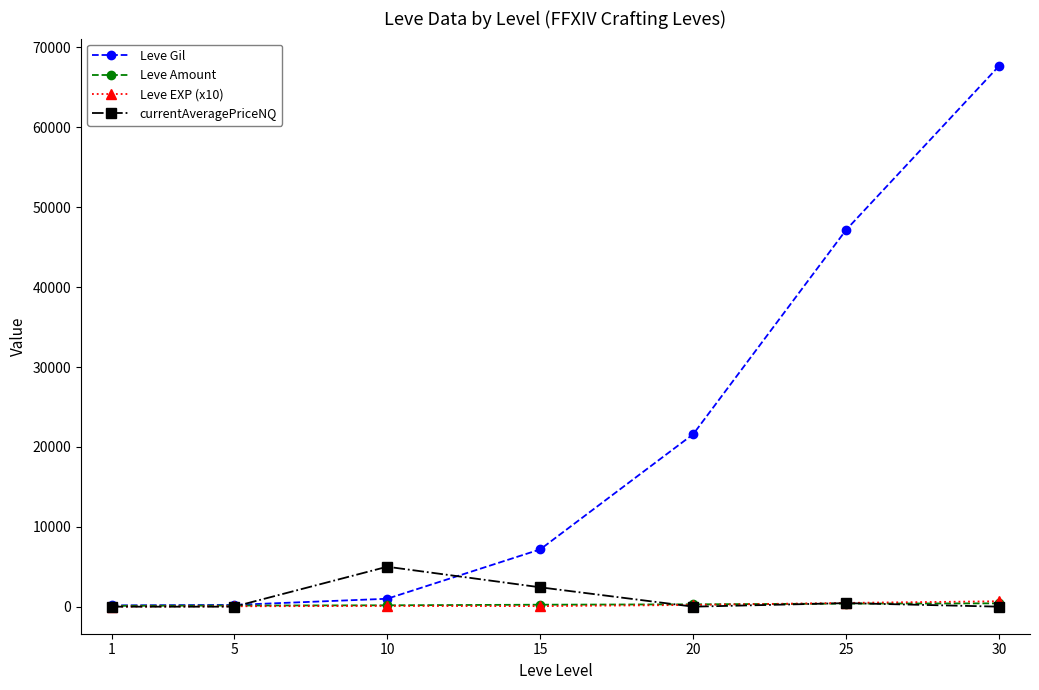

Is the value of Leve EXP (x10) at 30 greater than the value of currentAveragePriceNQ at 1?

Yes